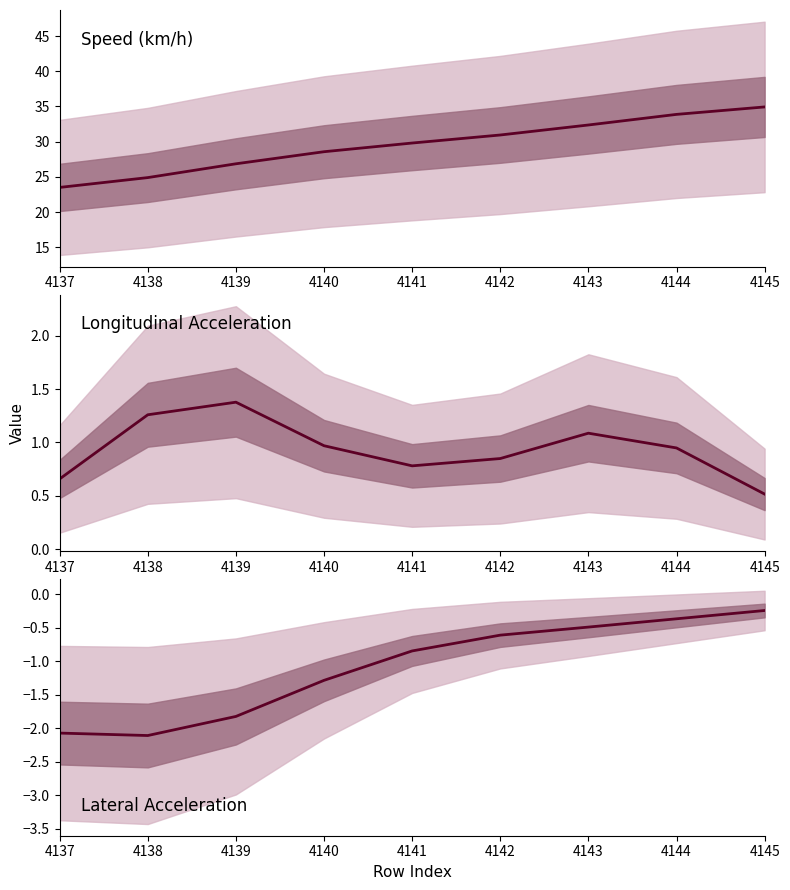

What is the minimum value shown in the chart?

-2.1